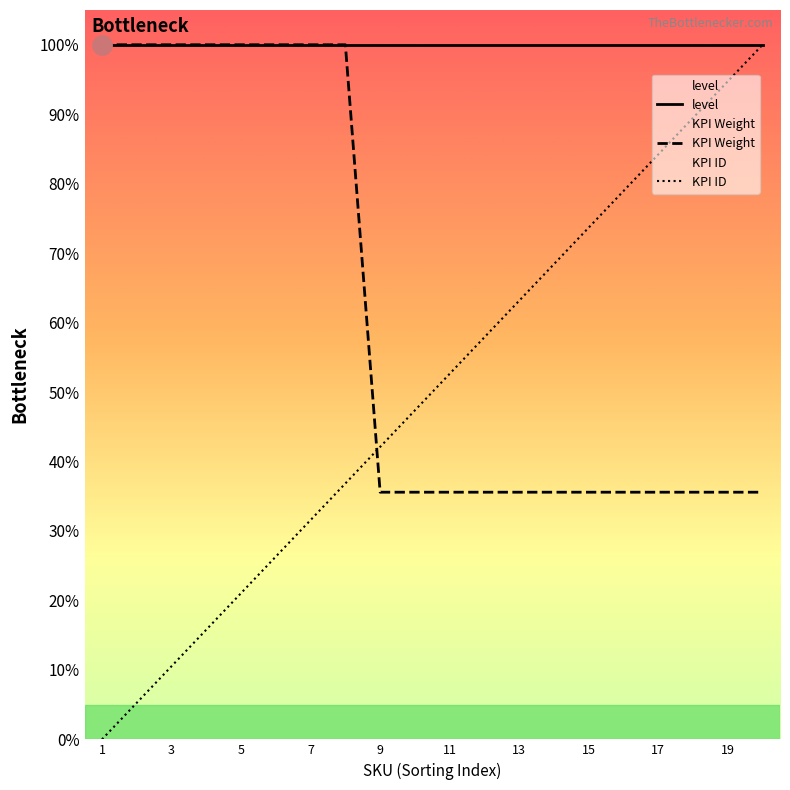

Rank the series by their average value, from highest to lowest.

level, KPI Weight, KPI ID